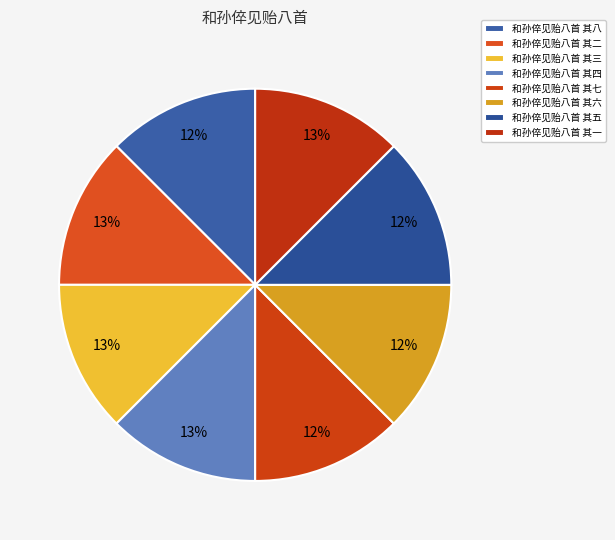

True or false: 和孙倅见贻八首 其七 accounts for 3% of the total.

False